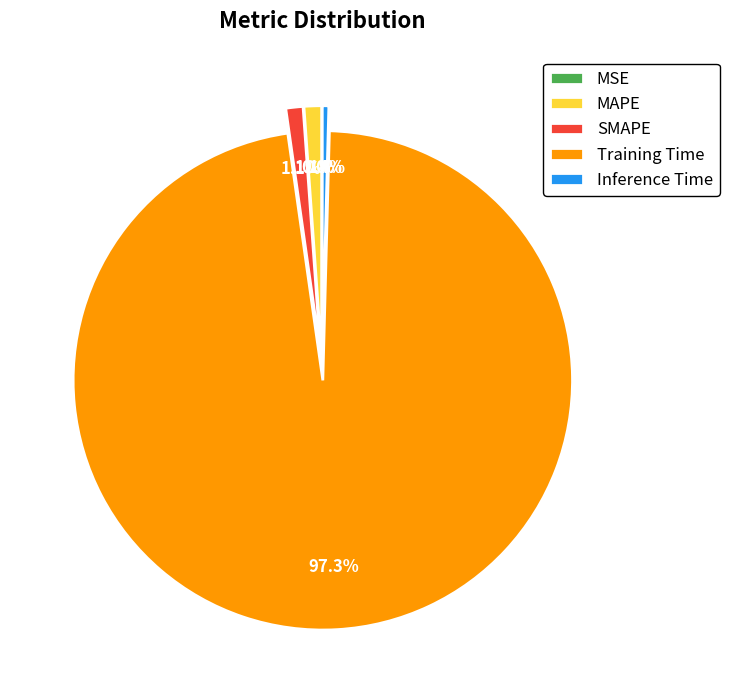

What is the majority slice?

Training Time